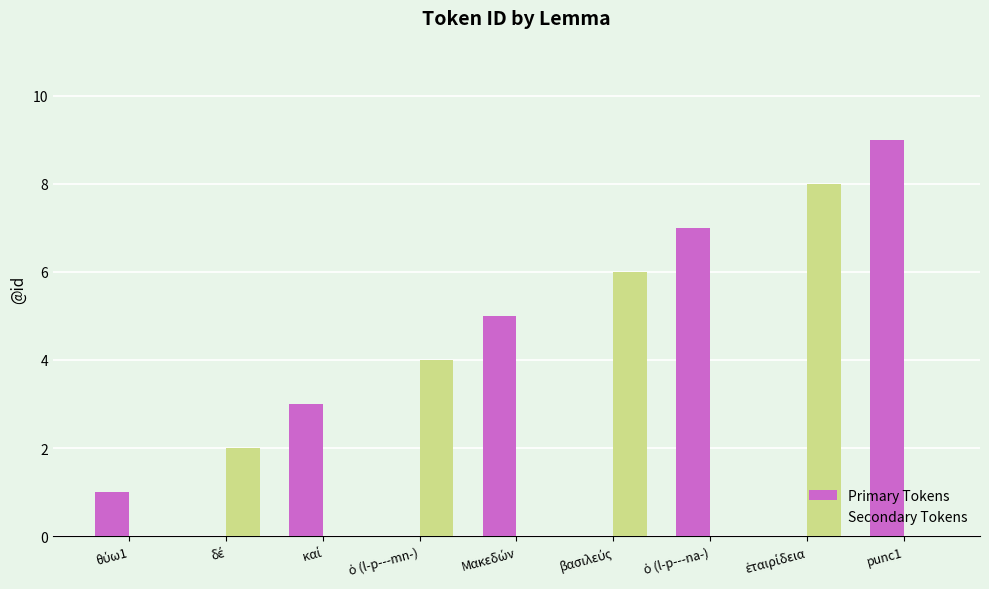

What is the sum of all Primary Tokens values?

25